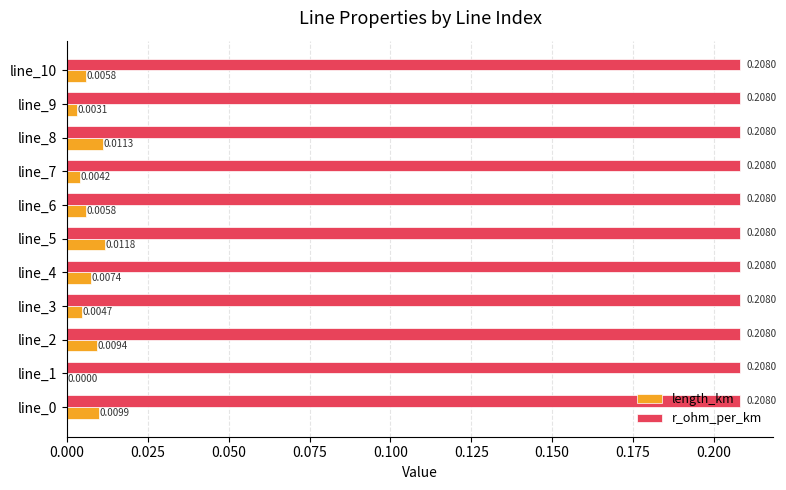

Between line_3 and line_5, which series saw the biggest shift?

length_km